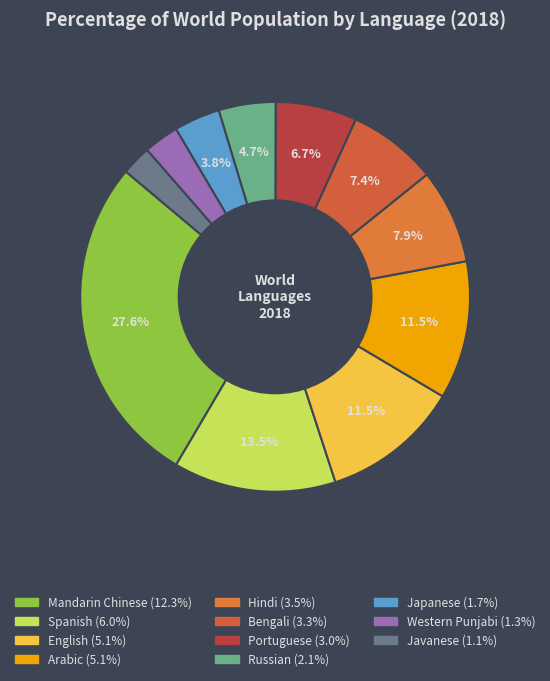

Is the sum of Hindi and Western Punjabi greater than half?

No